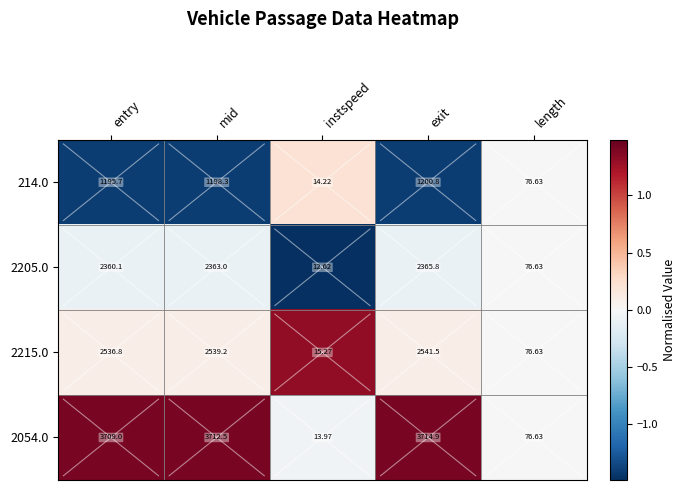

Which series changed the most between mid and exit?

2205.0